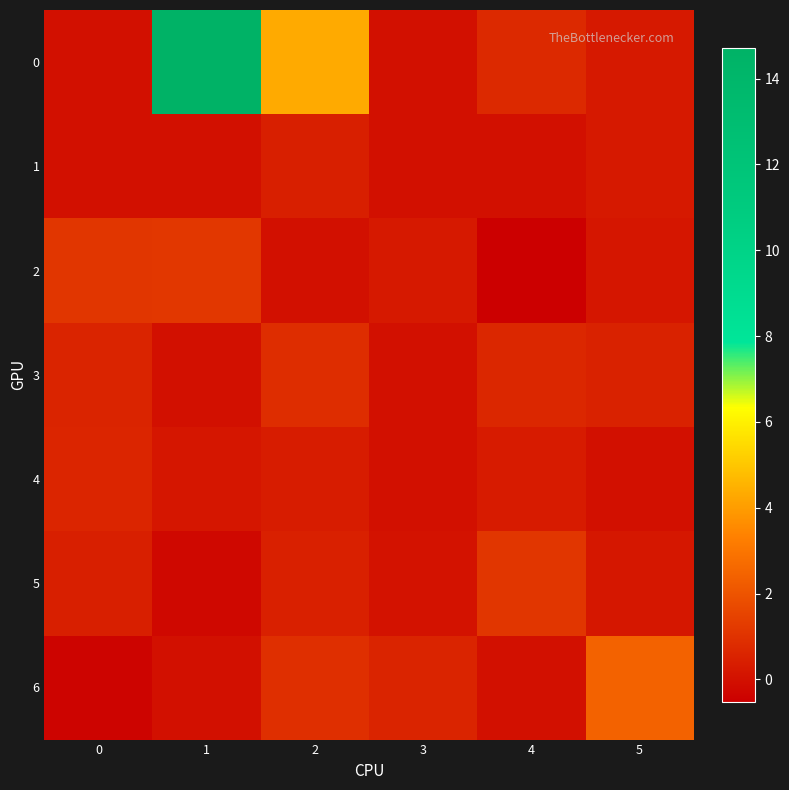

Reading left to right, list all the values displayed in this chart.

0: 0=0.0	1=14.7	2=4.3	3=0.0	4=0.7	5=0.3
1: 0=0.0	1=0.0	2=0.4	3=0.0	4=0.0	5=0.3
2: 0=1.1	1=1.2	2=0.0	3=0.3	4=-0.5	5=0.2
3: 0=0.6	1=0.0	2=0.9	3=0.0	4=0.7	5=0.5
4: 0=0.6	1=0.2	2=0.3	3=0.0	4=0.3	5=0.0
5: 0=0.5	1=-0.2	2=0.5	3=0.1	4=1.1	5=0.2
6: 0=-0.4	1=0.0	2=0.9	3=0.6	4=0.0	5=2.4